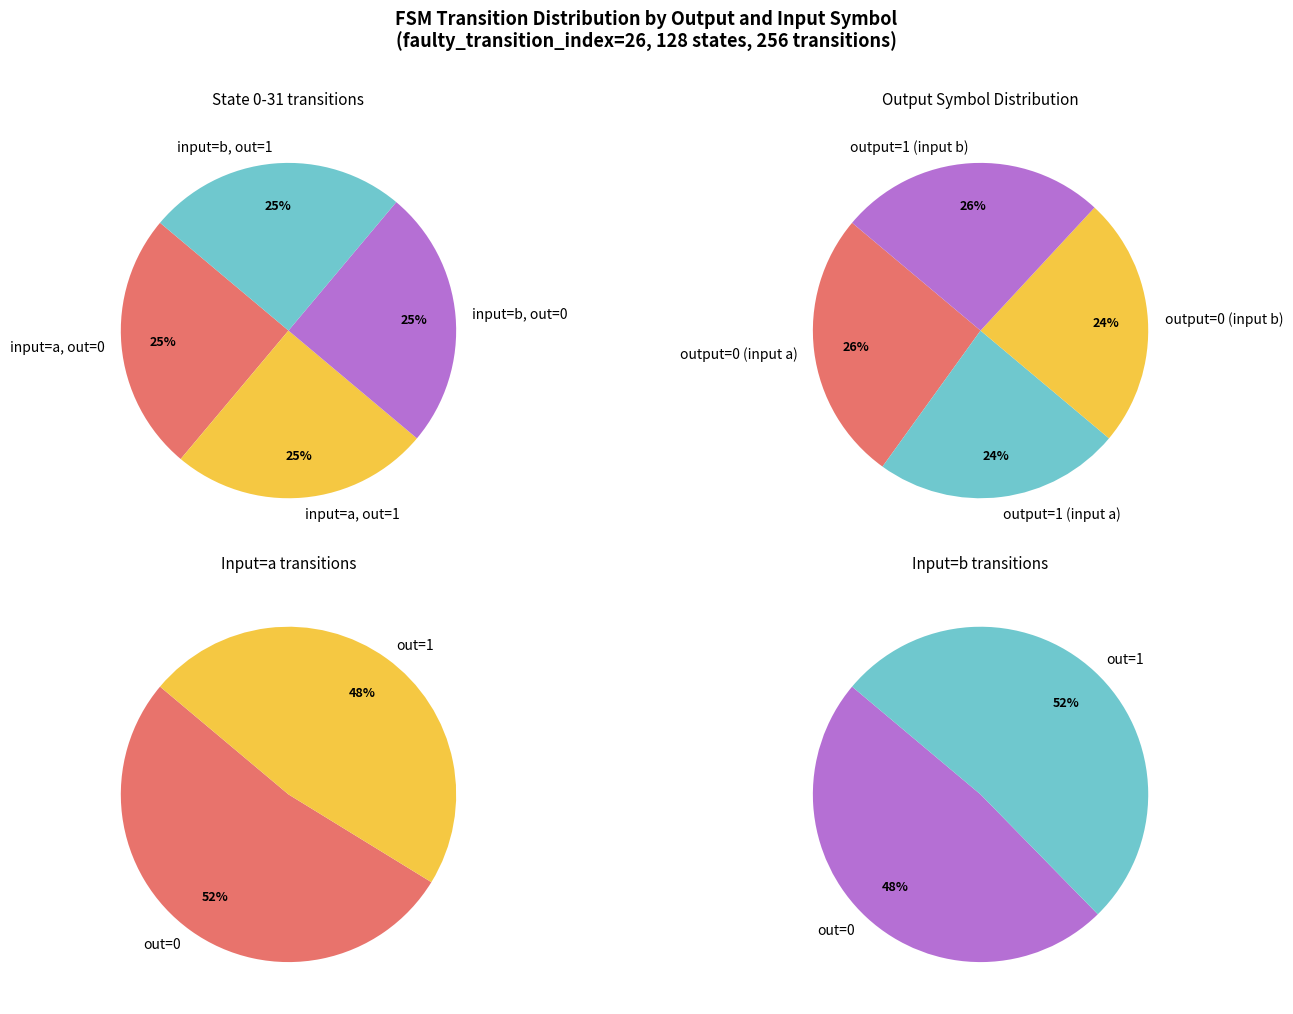

To the nearest percent, what portion does output_symbol=1, input=a represent?

24%